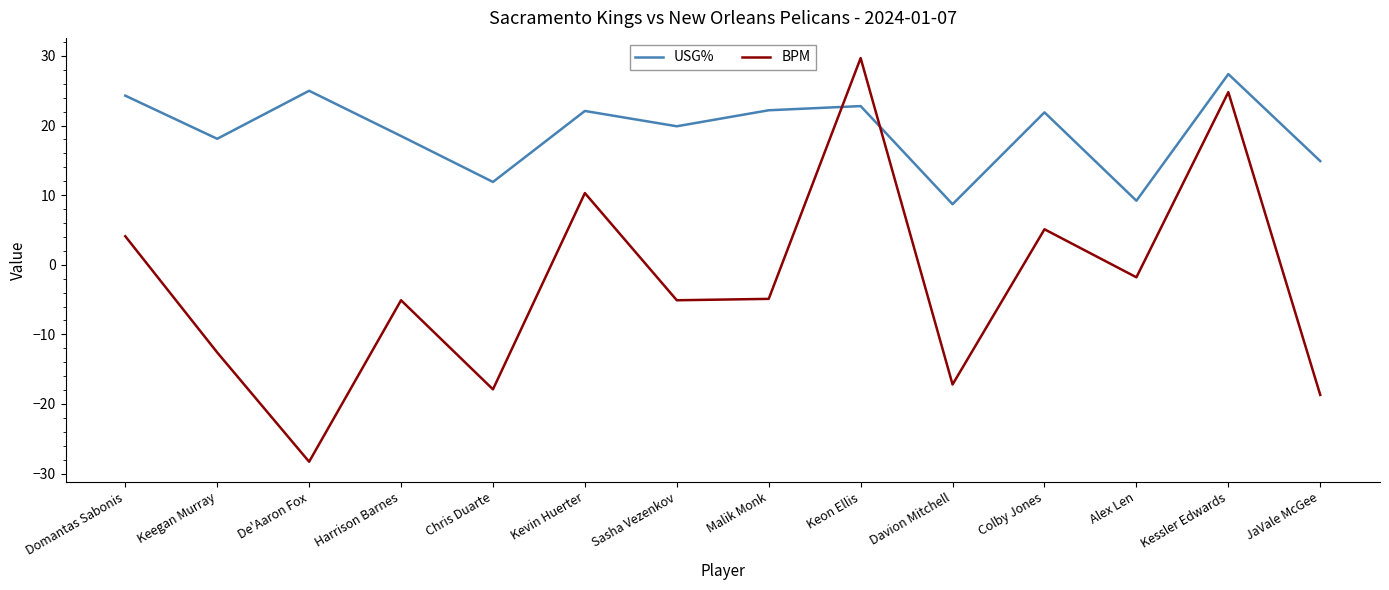

Which category has the highest value in the BPM series?

Keon Ellis